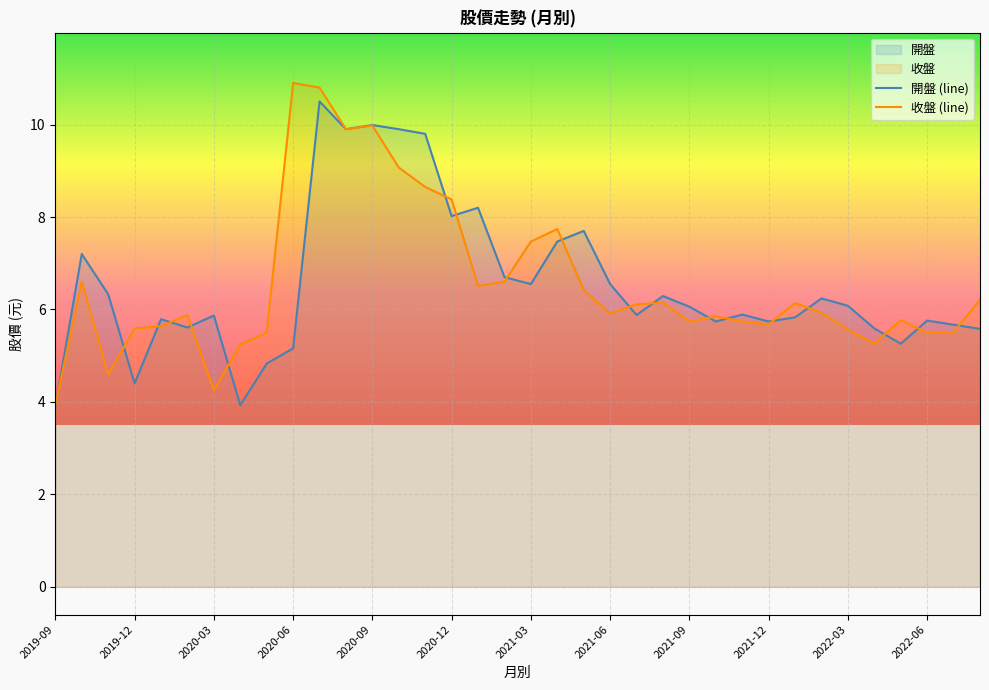

Between 2021-04 and 2022-05, which is larger?

2021-04